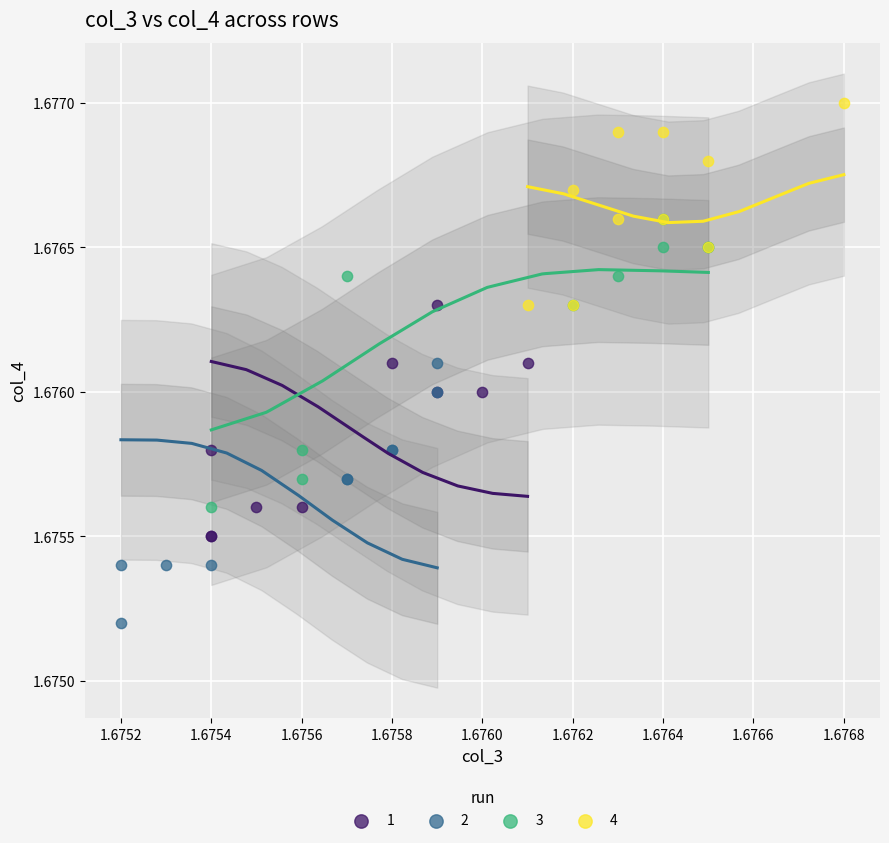

Which series reaches the maximum Y coordinate?

4